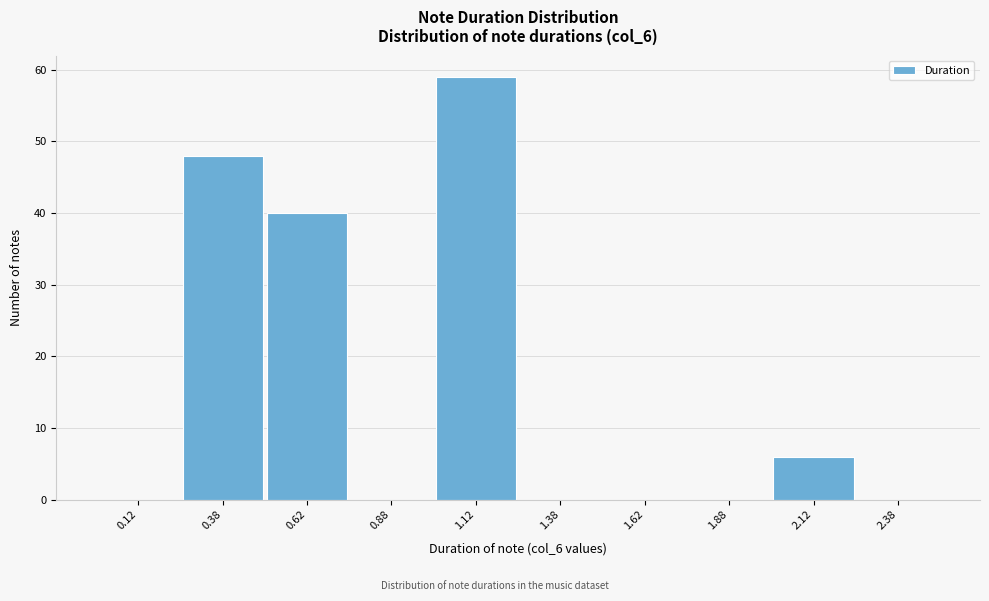

Over which range of the x-axis is the bar tallest?

1.00 to 1.25